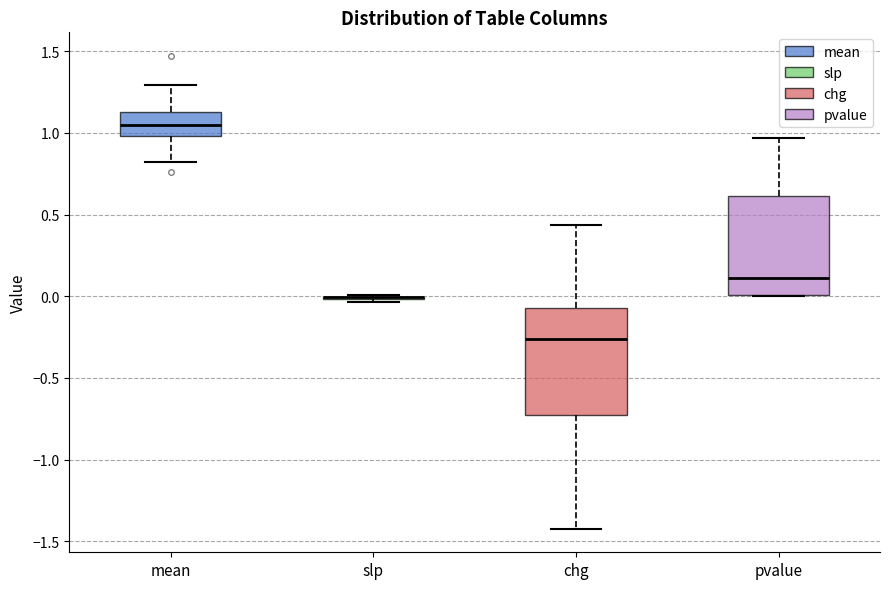

Reading left to right, read every box against the y-axis: the position of its median line, the range the box covers, and the ends of its whiskers. The values are not printed on the chart, so give them approximately, as read against the axis.

mean: median 1.05, box 1.00 to 1.15, whiskers 0.80 to 1.30
slp: box collapsed to a line at 0.00, whiskers -0.05 to 0.00
chg: median -0.25, box -0.70 to -0.05, whiskers -1.40 to 0.45
pvalue: median 0.10, box 0.00 to 0.60, whiskers 0.00 to 0.95